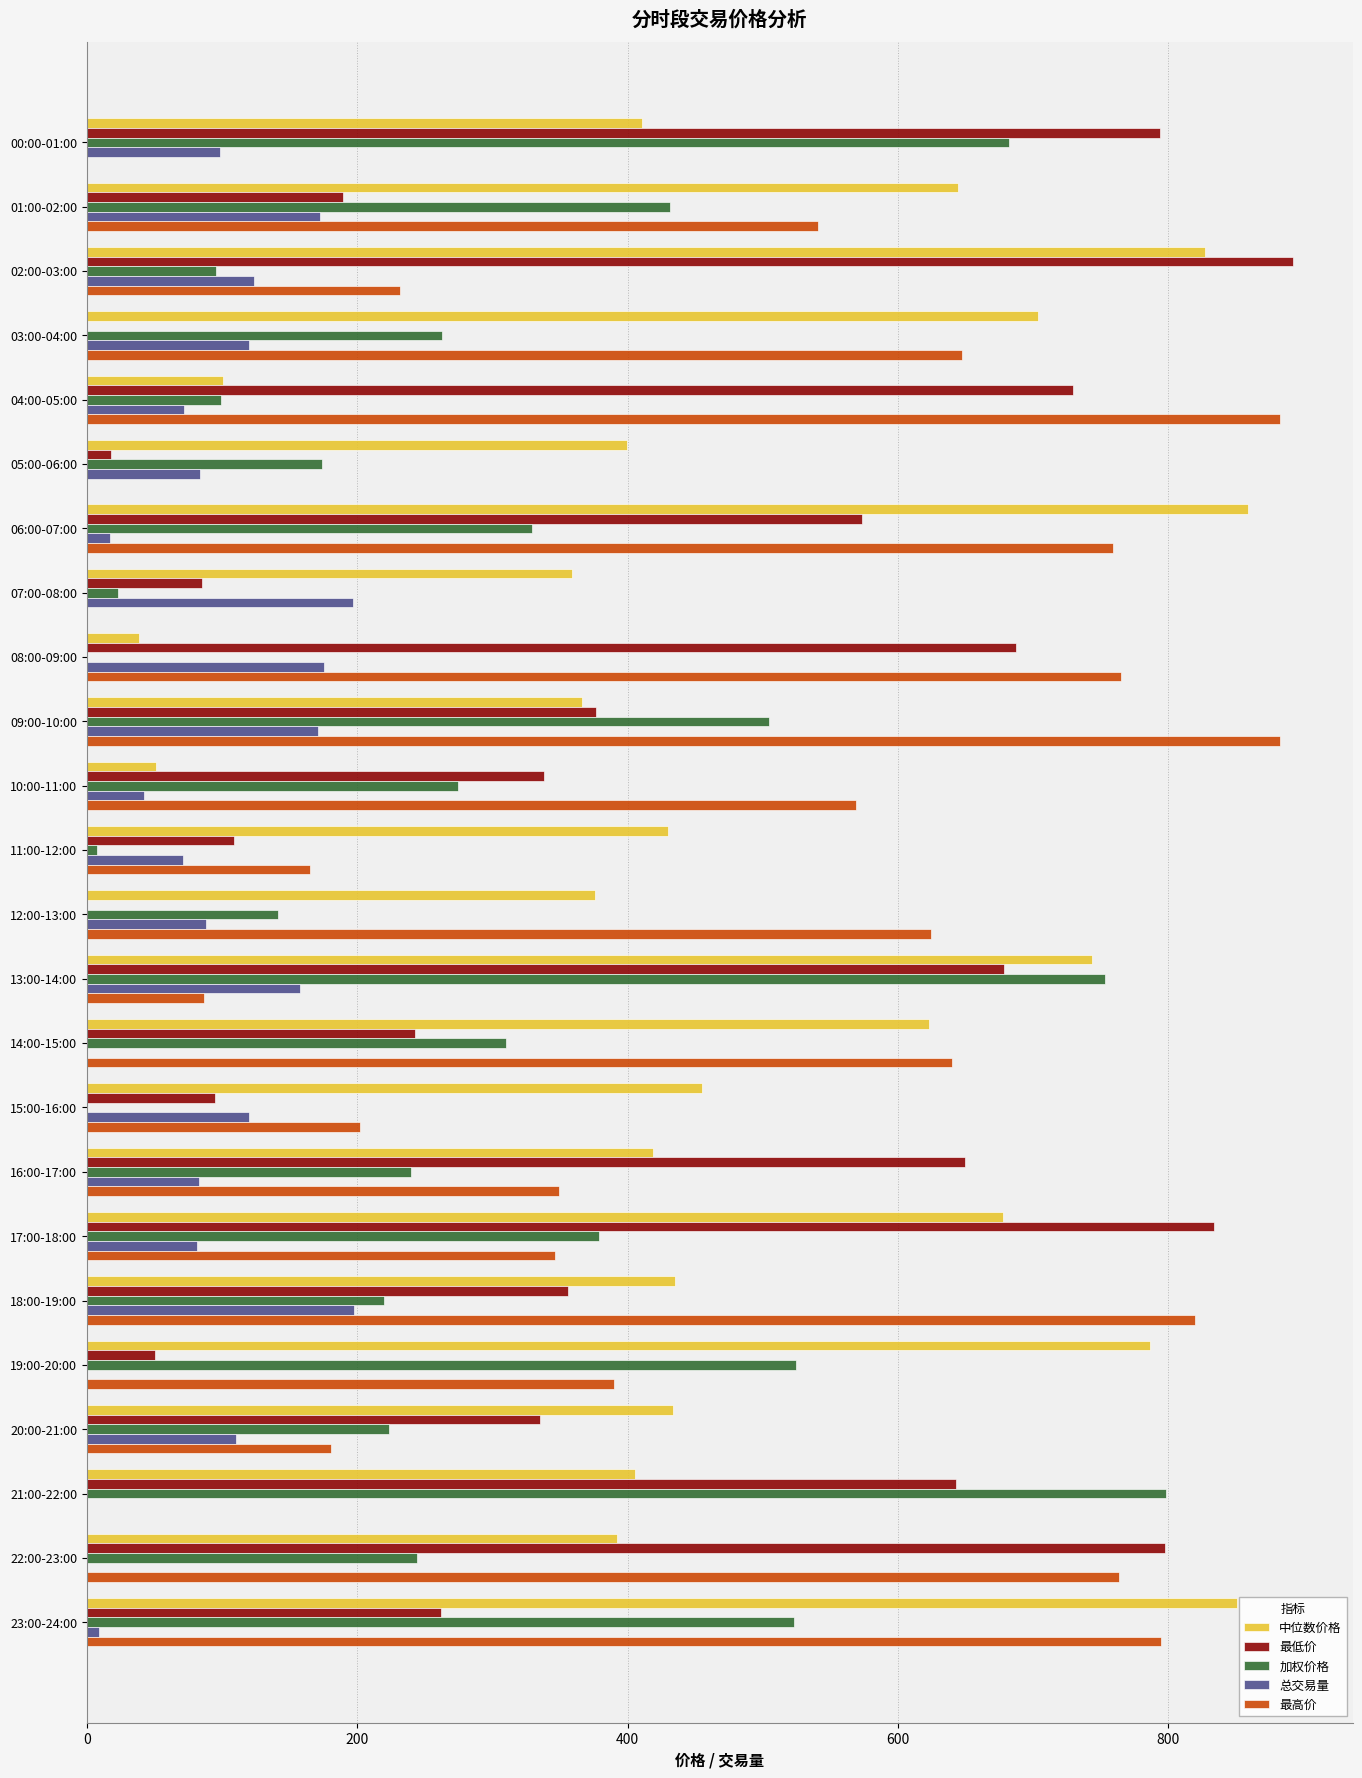

What is the maximum value for 最高价?

882.8